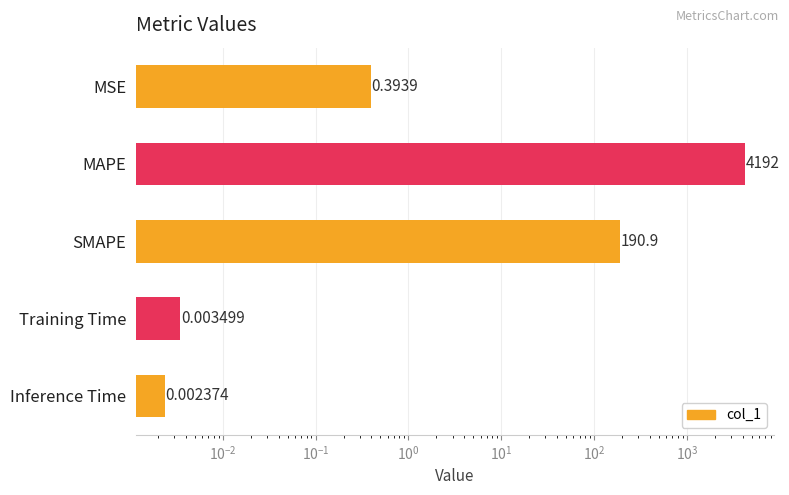

Are the bars grouped side by side (vs. stacked)?

No